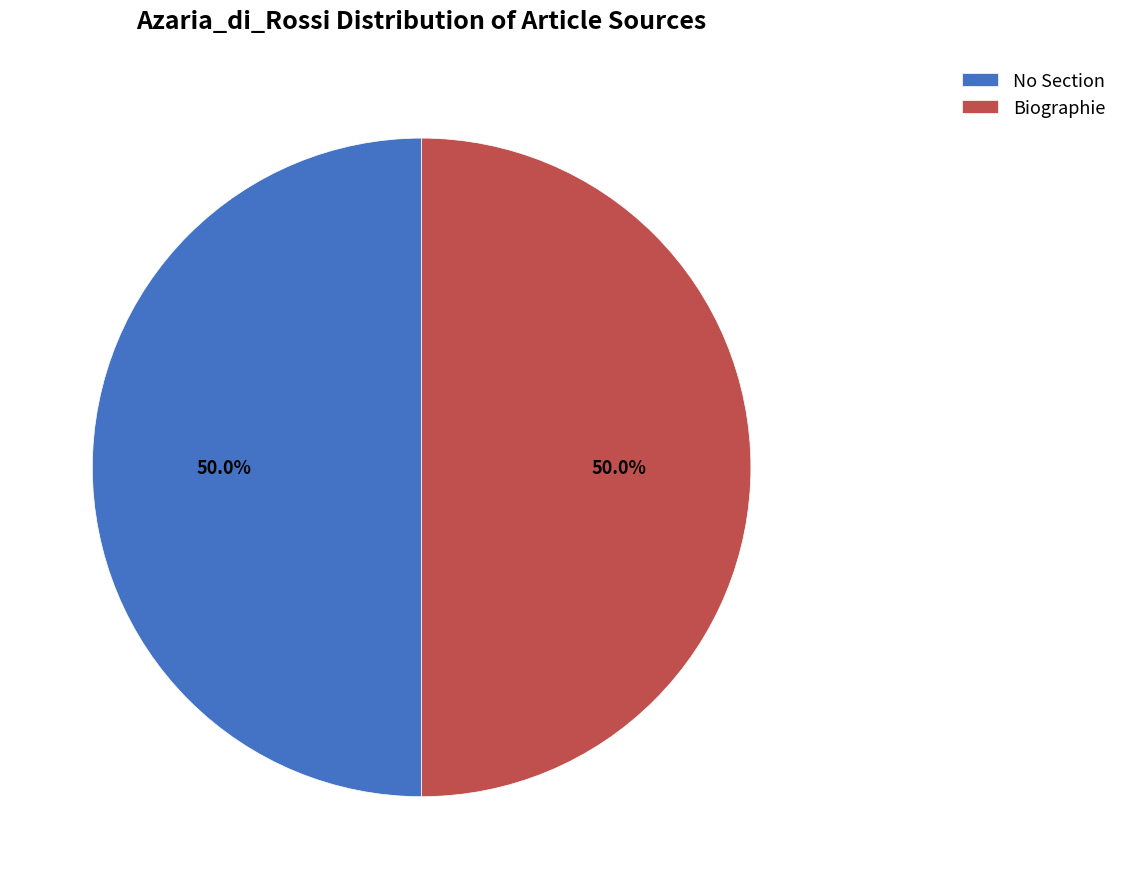

What is the ratio of the value at Biographie to the value at No Section?

1.0